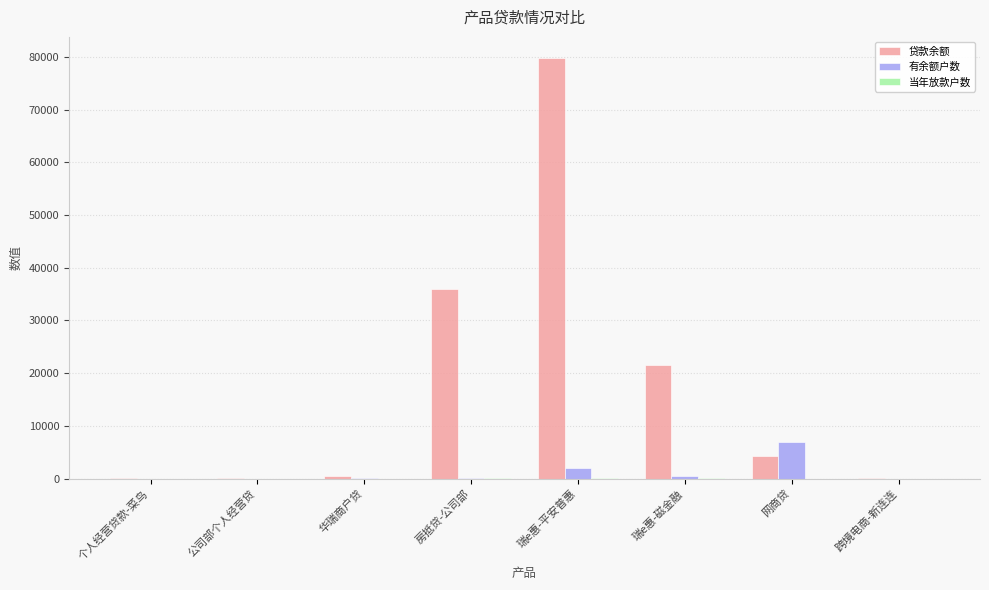

At which category is the sum across all series the highest?

瑞e惠-平安普惠